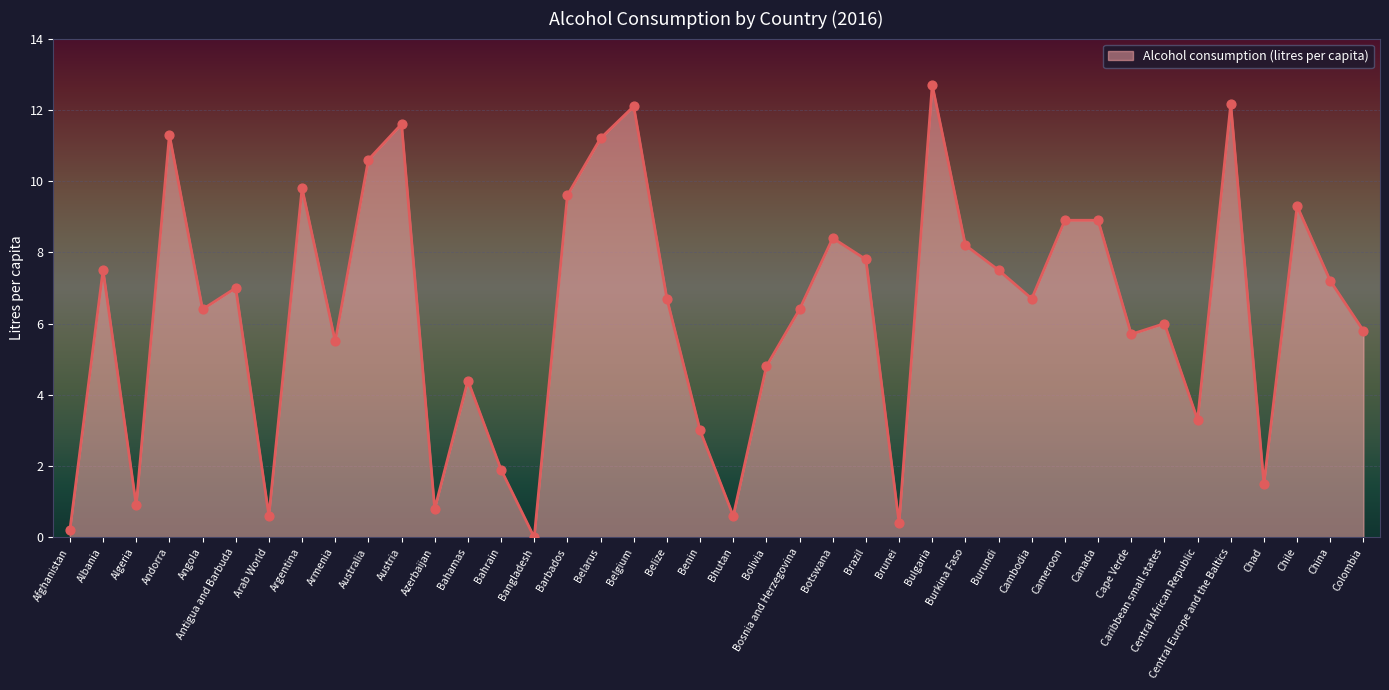

Between Australia and Brazil, which is larger?

Australia